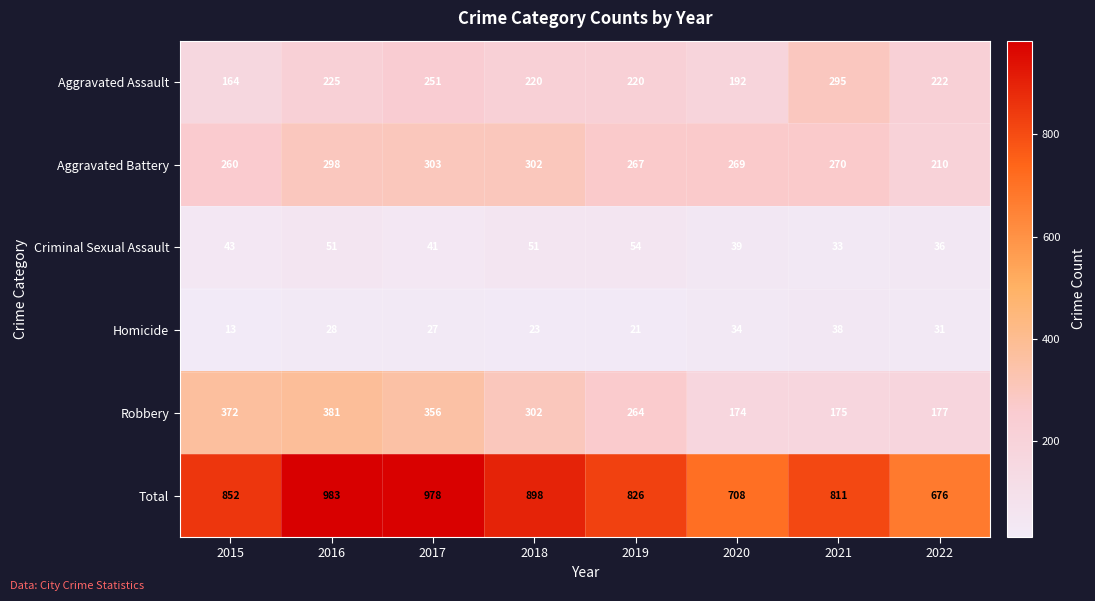

Which series has the largest total across all categories?

Total